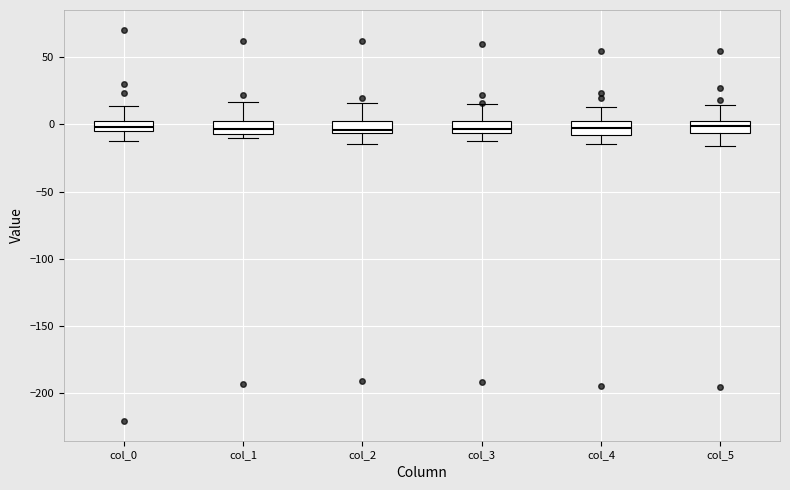

Reading left to right, transcribe this box plot: for each box, give where its median line is, the range the box spans, and where its two whiskers end, as read against the y-axis. The values are not printed on the chart, so give them approximately, as read against the axis.

col_0: median 0, box -5 to 5, whiskers -10 to 15
col_1: median -5 (inside the box), box -5 to 5, whiskers -10 to 15
col_2: median -5 (just above the box's lower edge), box -5 to 5, whiskers -15 to 15
col_3: median -5 (inside the box), box -5 to 0, whiskers -15 to 15
col_4: median 0, box -10 to 5, whiskers -15 to 15
col_5: median 0, box -5 to 5, whiskers -15 to 15